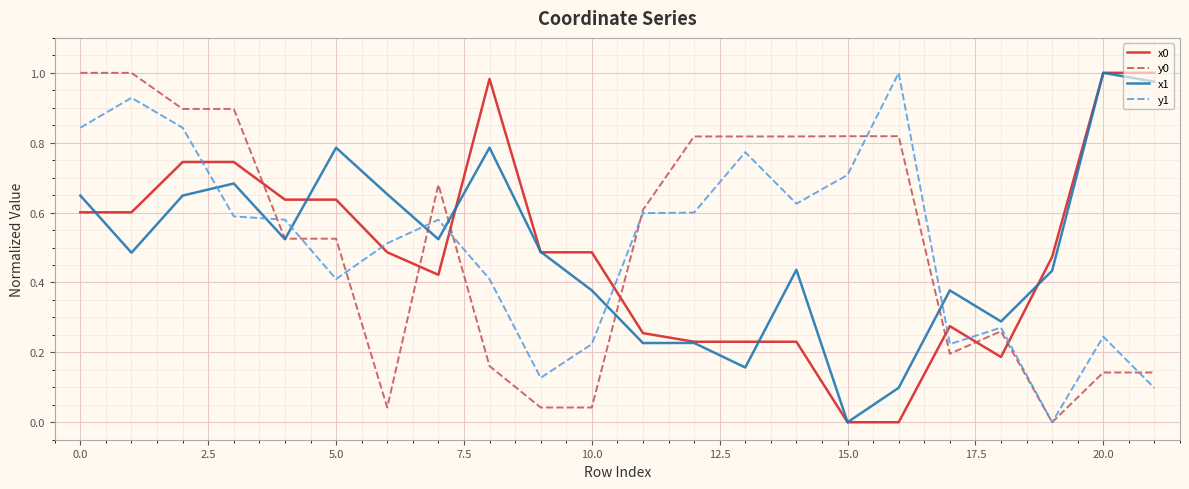

How many lines are shown in the chart?

4